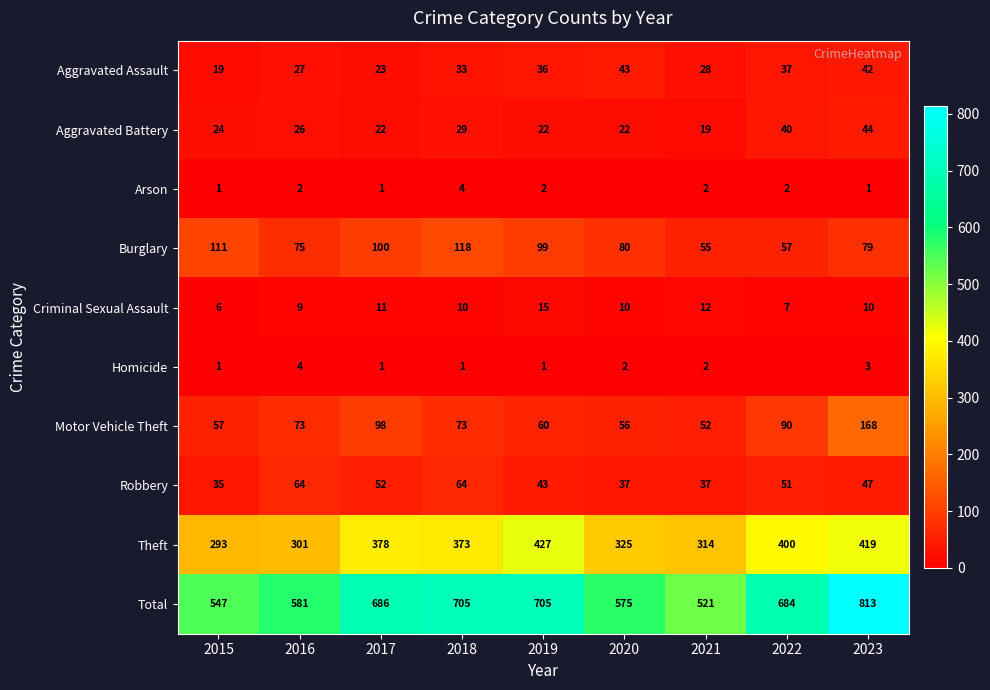

The Motor Vehicle Theft series shows 168 at 2023. True or false?

True